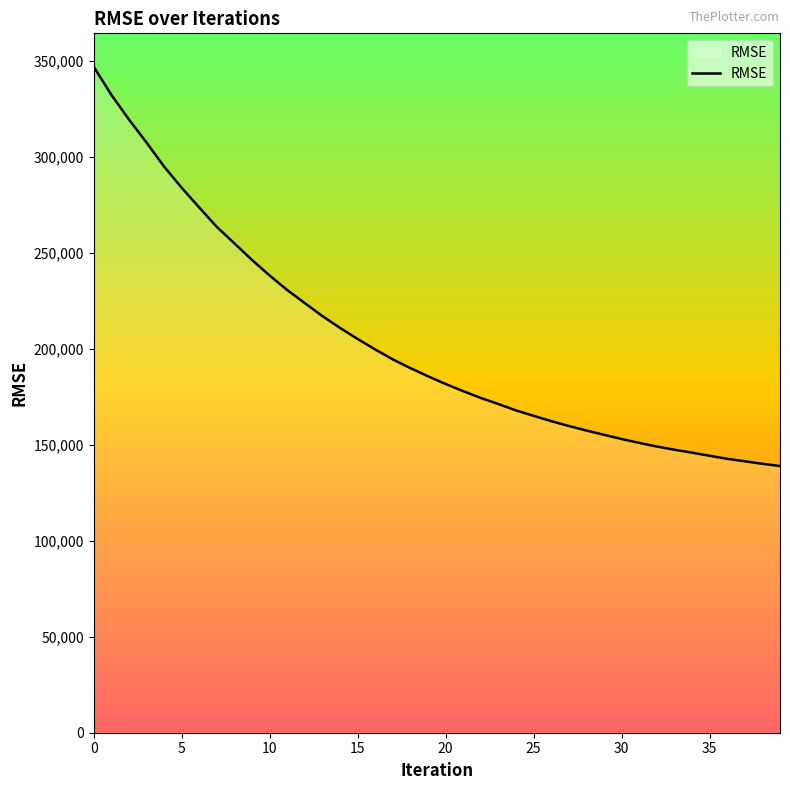

Does the chart display data point markers on the line(s)?

No